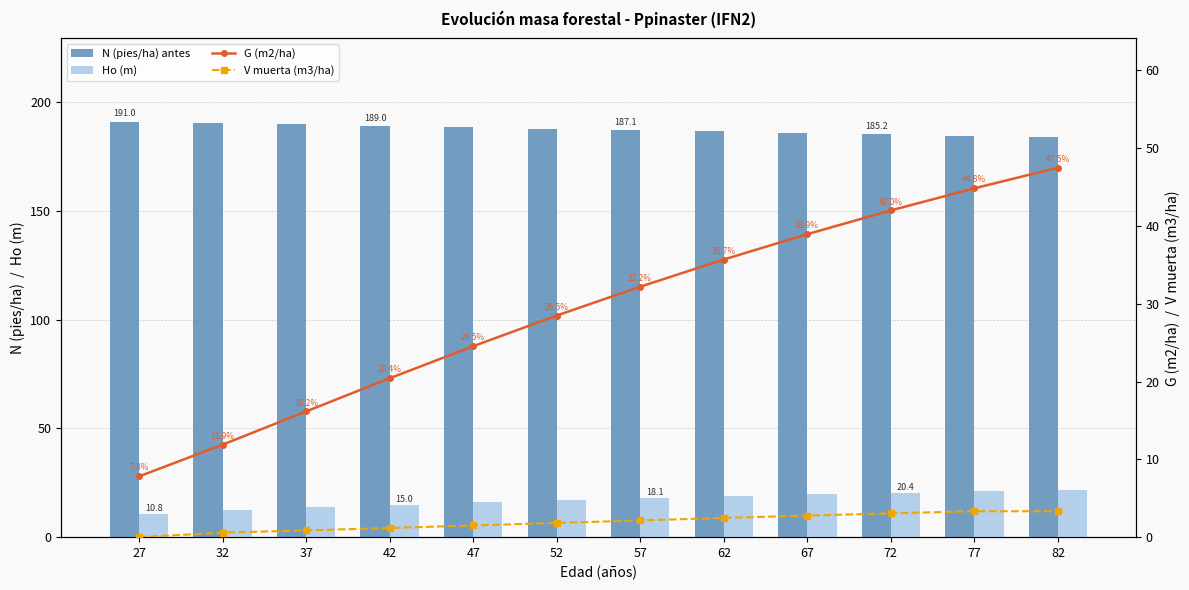

At which category is the sum across all series the highest?

82